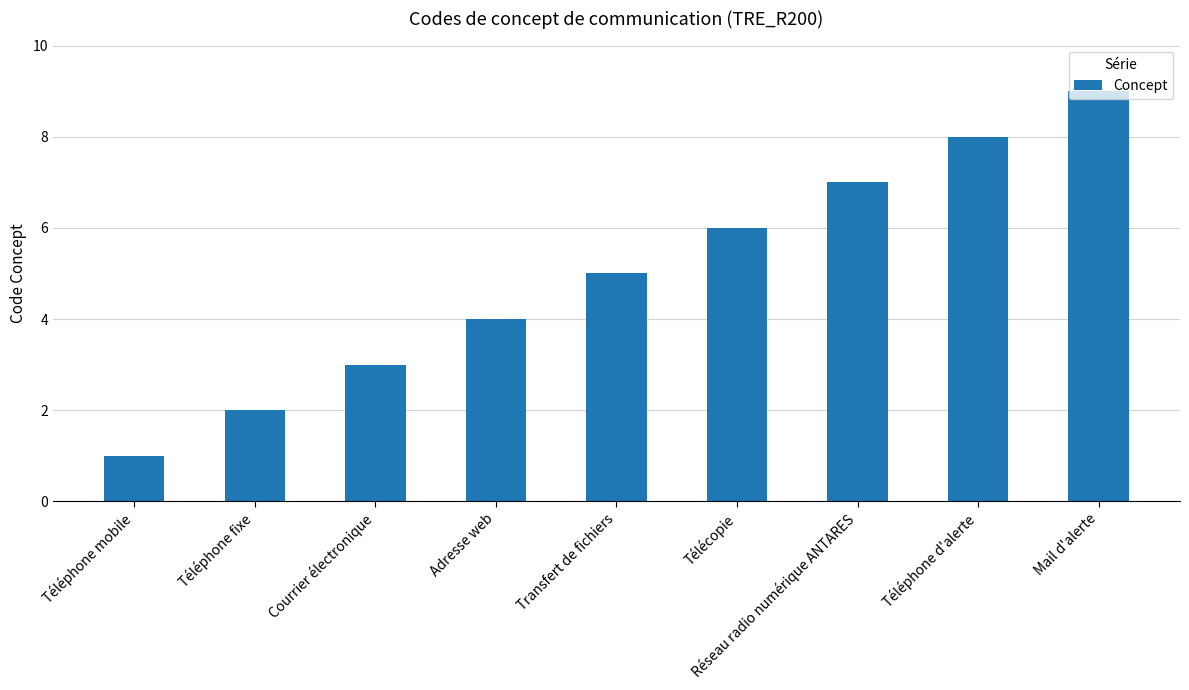

What is the value of the 3rd bar from the left?

3